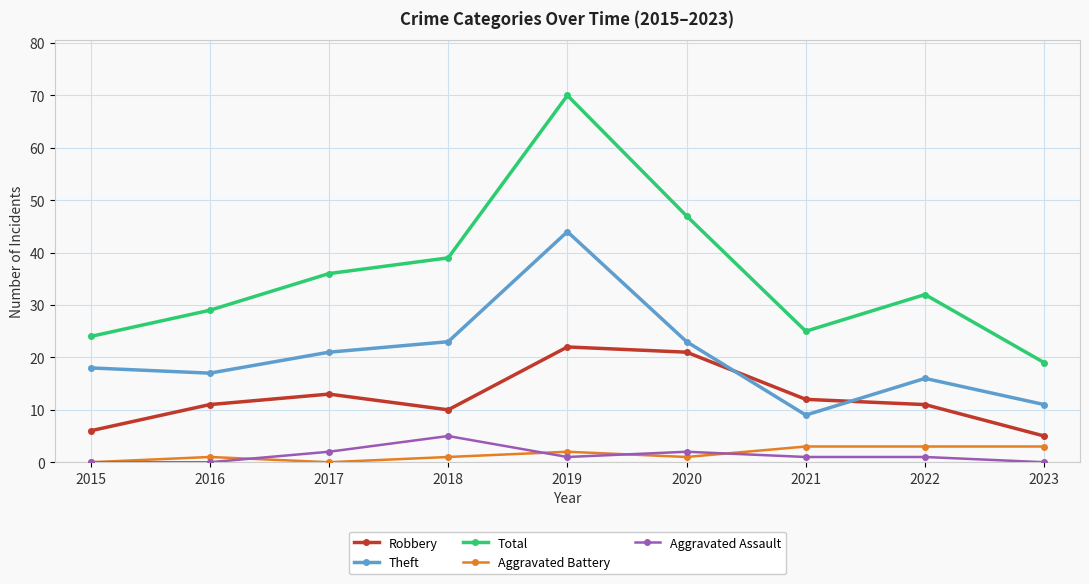

True or false: Aggravated Assault and Total cross at least once.

False